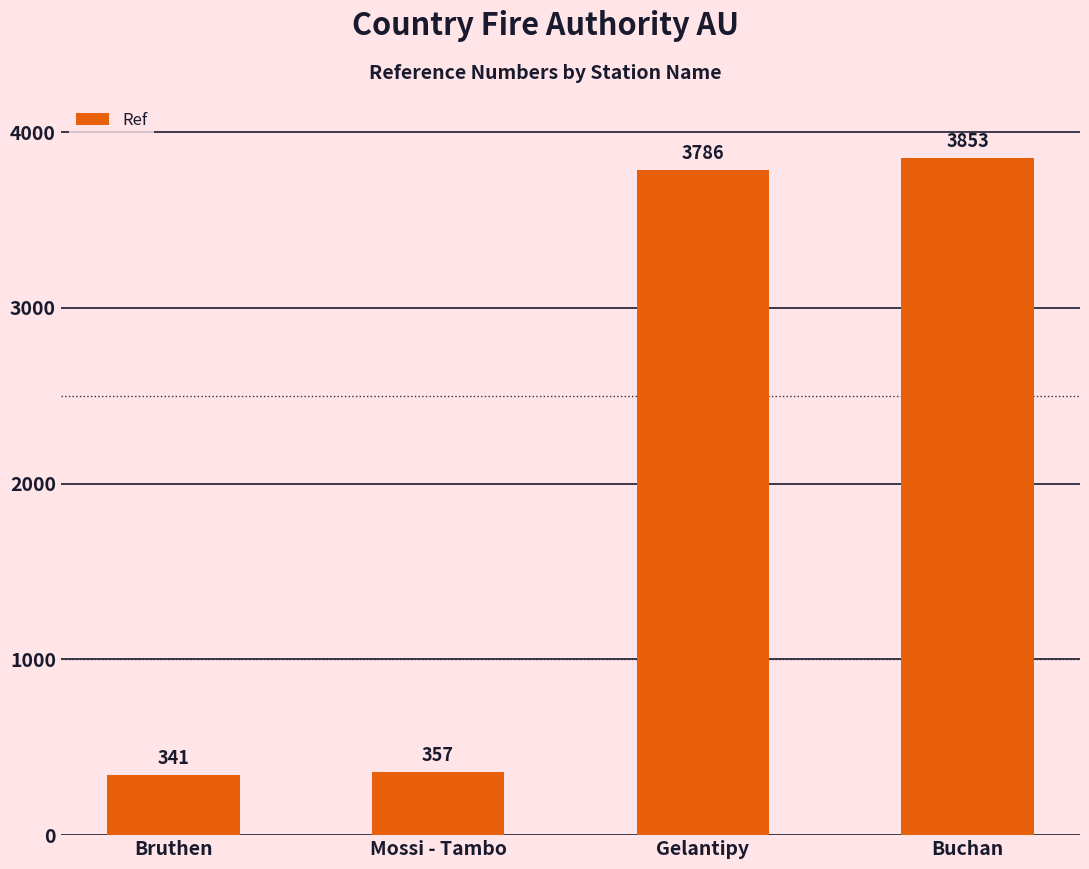

What is the difference between the values at Bruthen and Buchan?

3512